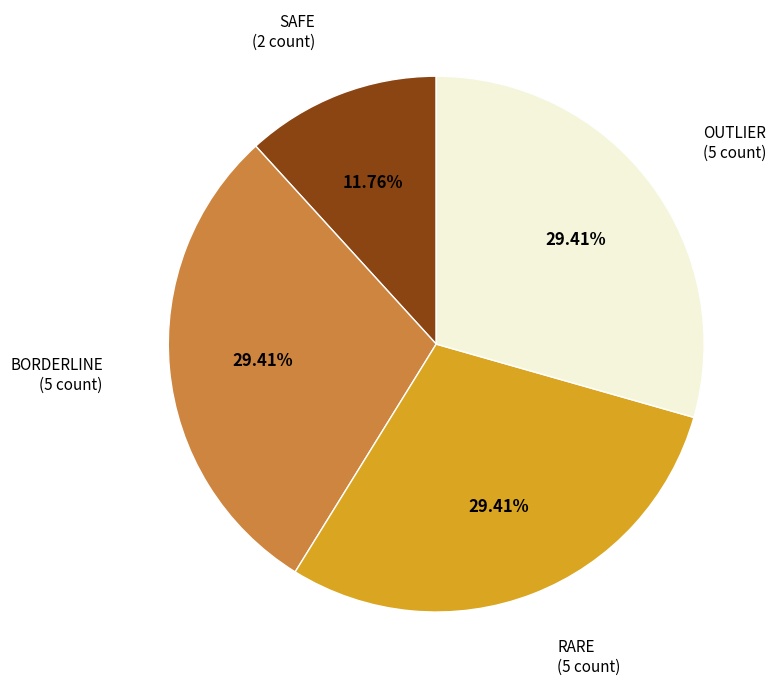

Is there any slice that represents more than half of the pie?

No